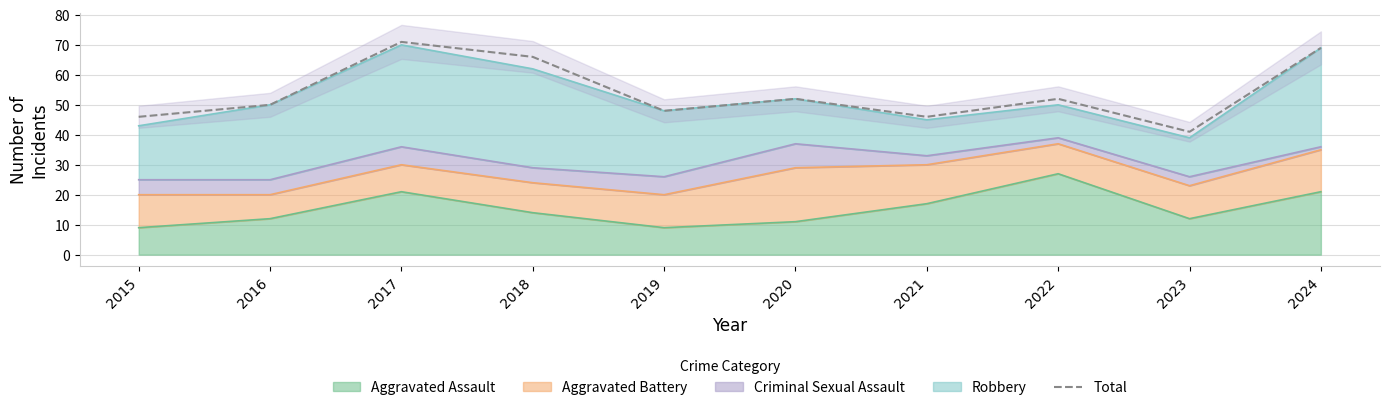

Which label corresponds to the largest value in the chart?

2017